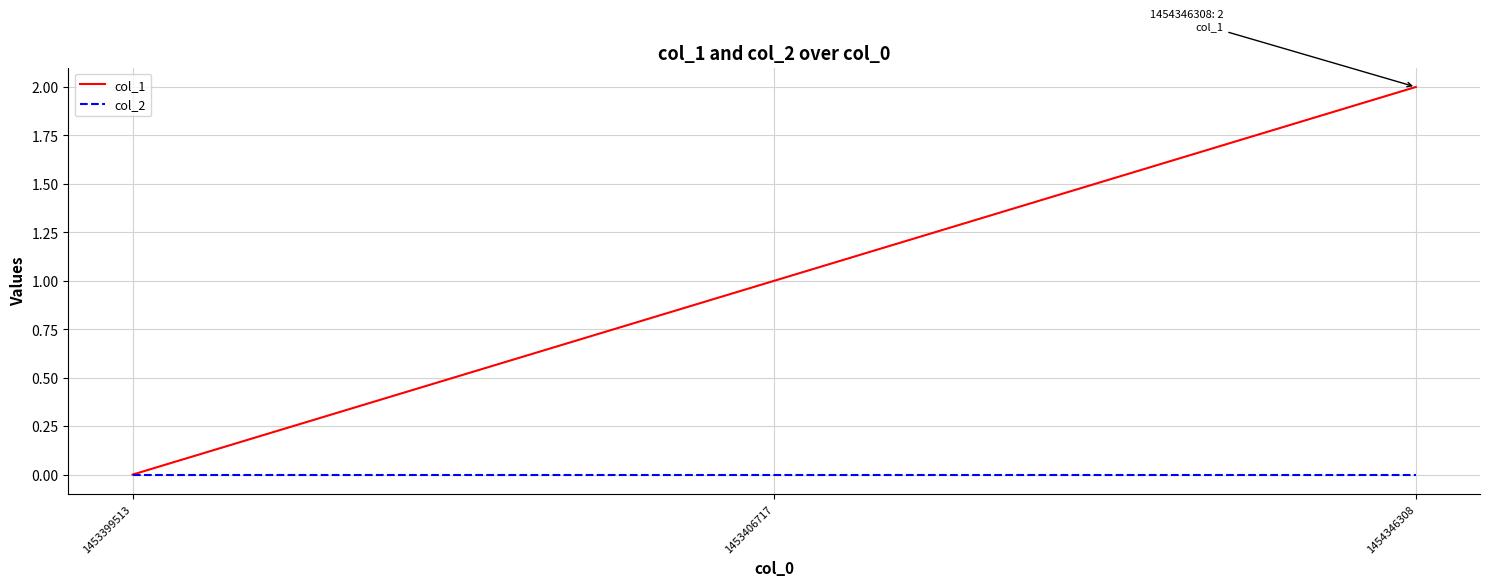

List the series in order of their peak value, highest first.

col_1, col_2